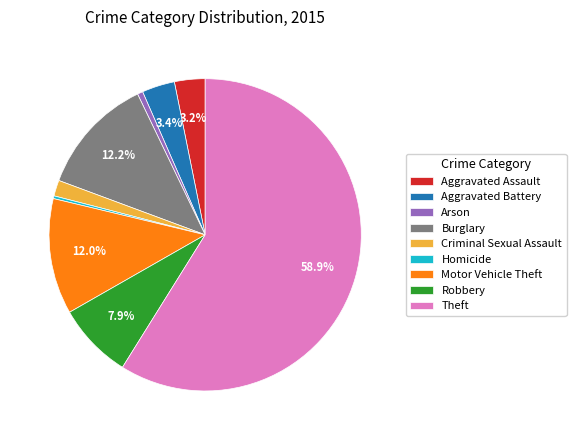

True or false: Criminal Sexual Assault accounts for 2% of the total.

True